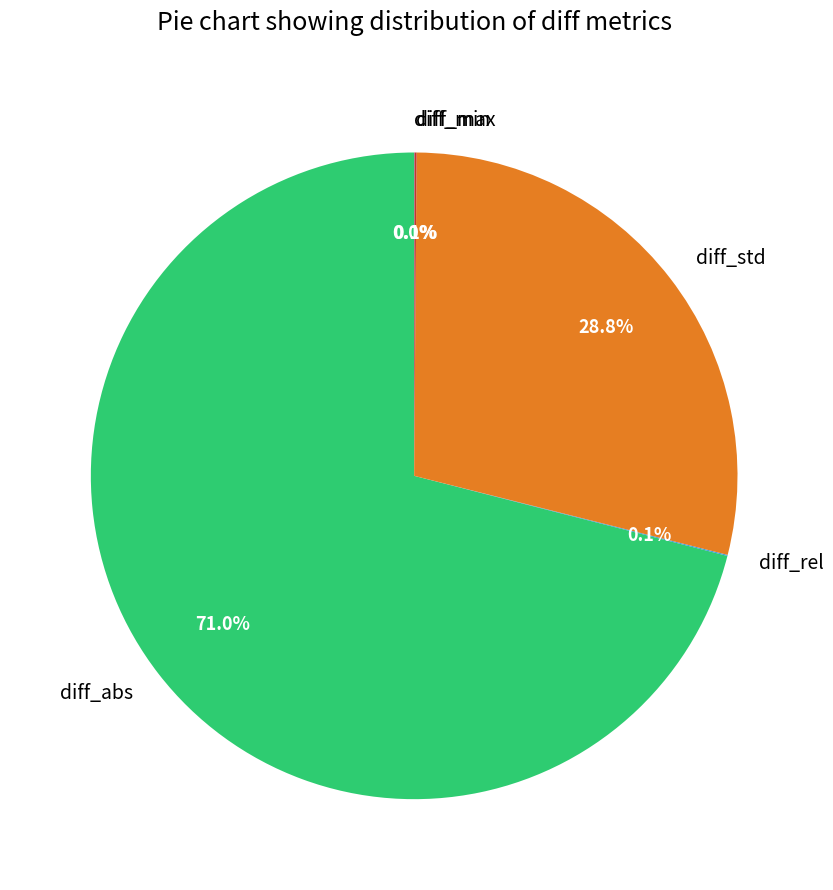

Which category has the biggest portion of the pie?

diff_abs